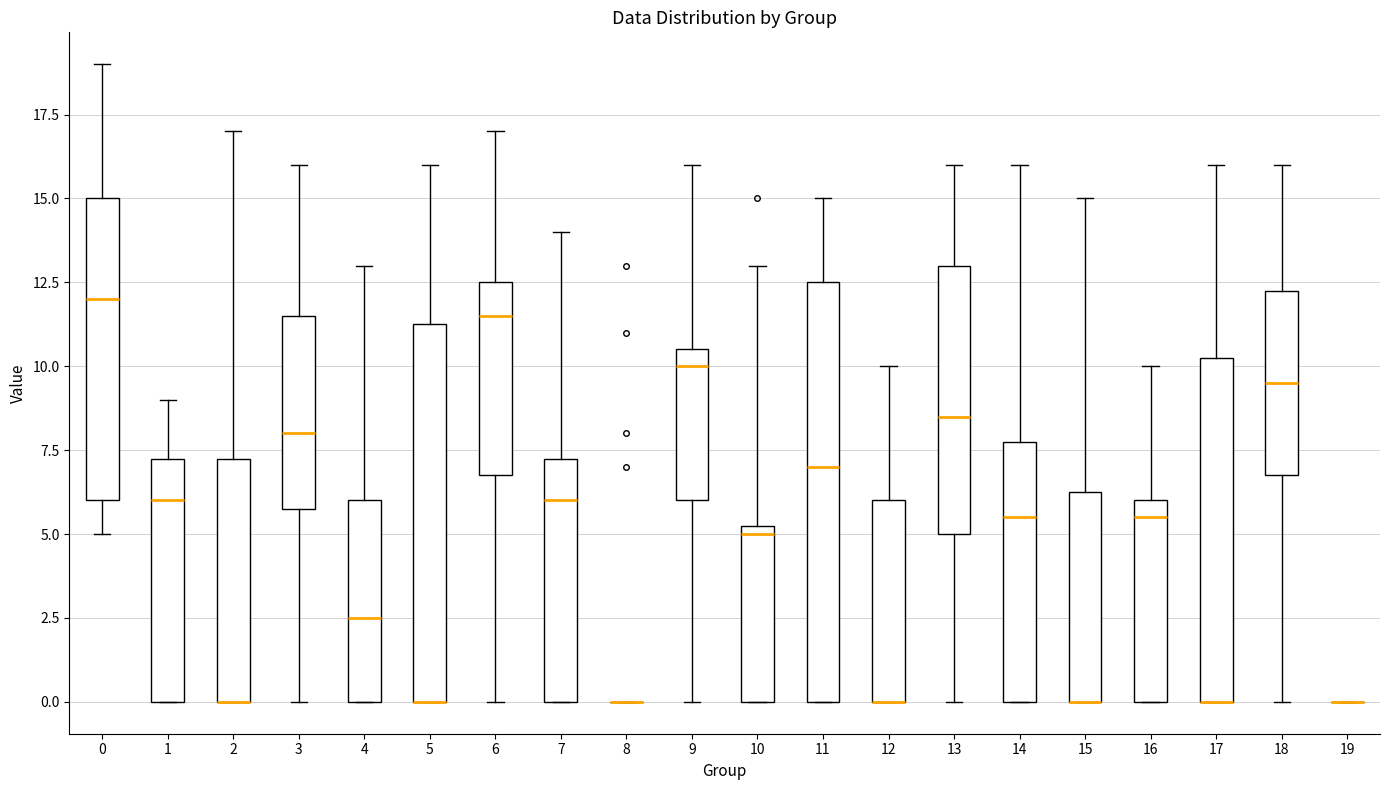

Where is the lower edge of the box at x = 17 on the y-axis? The values are not printed on the chart, so give them approximately, as read against the axis.

0.0